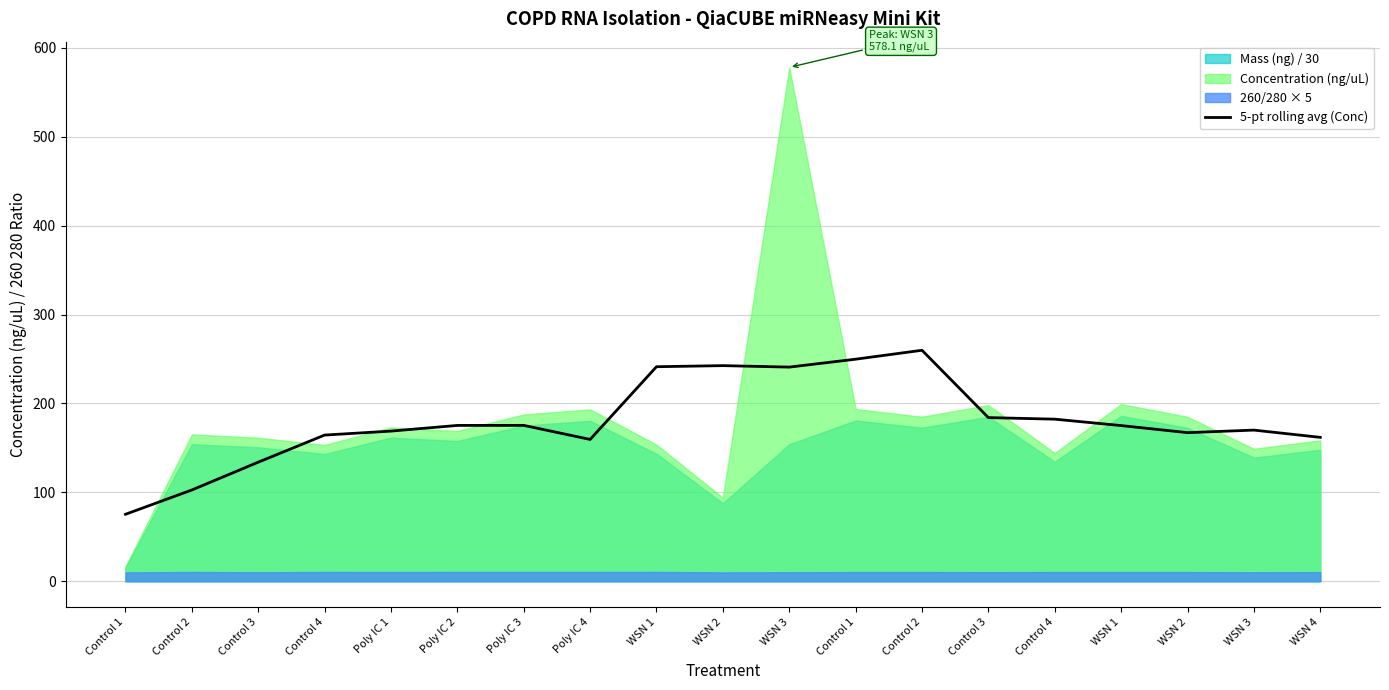

What is the difference between the maximum and minimum values?

184.5